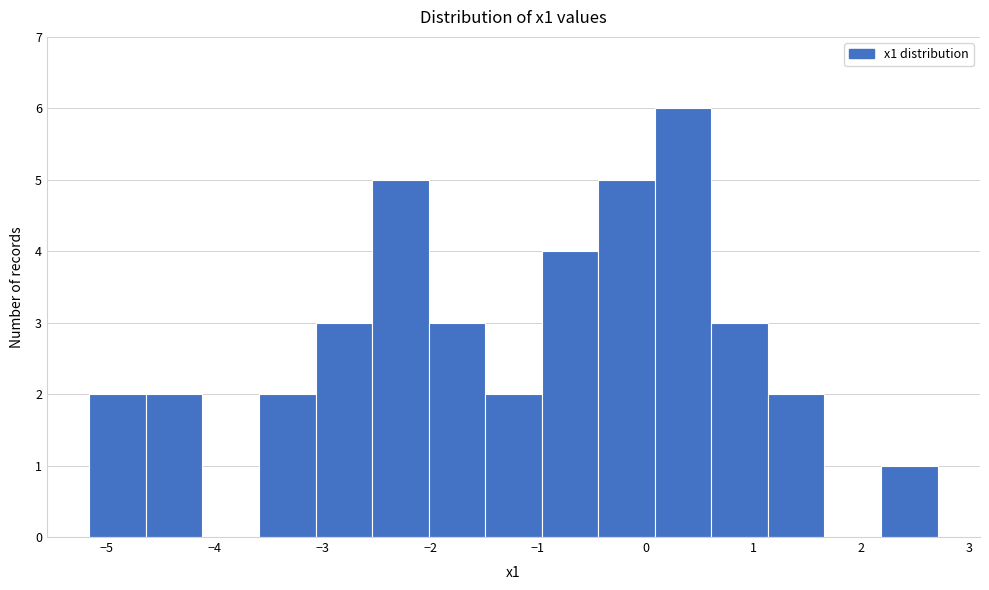

Reading left to right, list every bar in this chart as the range it spans on the x-axis followed by its height. Neither the bar edges nor the heights are printed on the chart, so give them approximately, as read against the axes.

-5.2 to -4.6: 2
-4.6 to -4.1: 2
-4.1 to -3.6: 0
-3.6 to -3.1: 2
-3.1 to -2.5: 3
-2.5 to -2.0: 5
-2.0 to -1.5: 3
-1.5 to -1.0: 2
-1.0 to -0.4: 4
-0.4 to 0.1: 5
0.1 to 0.6: 6
0.6 to 1.1: 3
1.1 to 1.7: 2
1.7 to 2.2: 0
2.2 to 2.7: 1